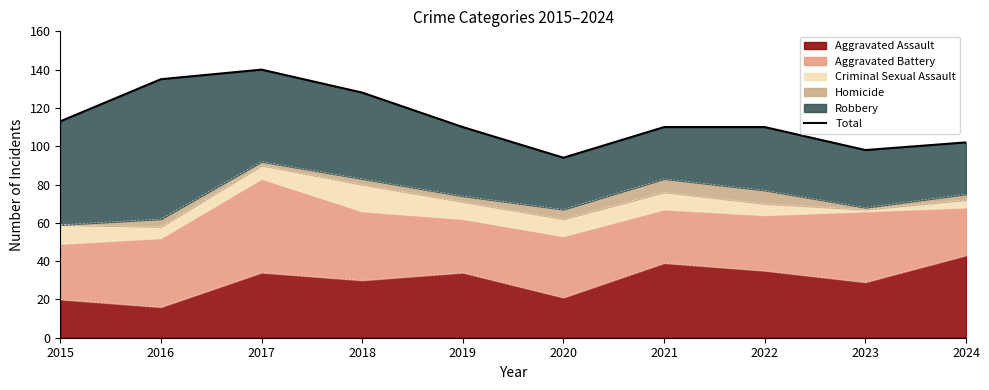

What is the value of the 5th point from the left?

110